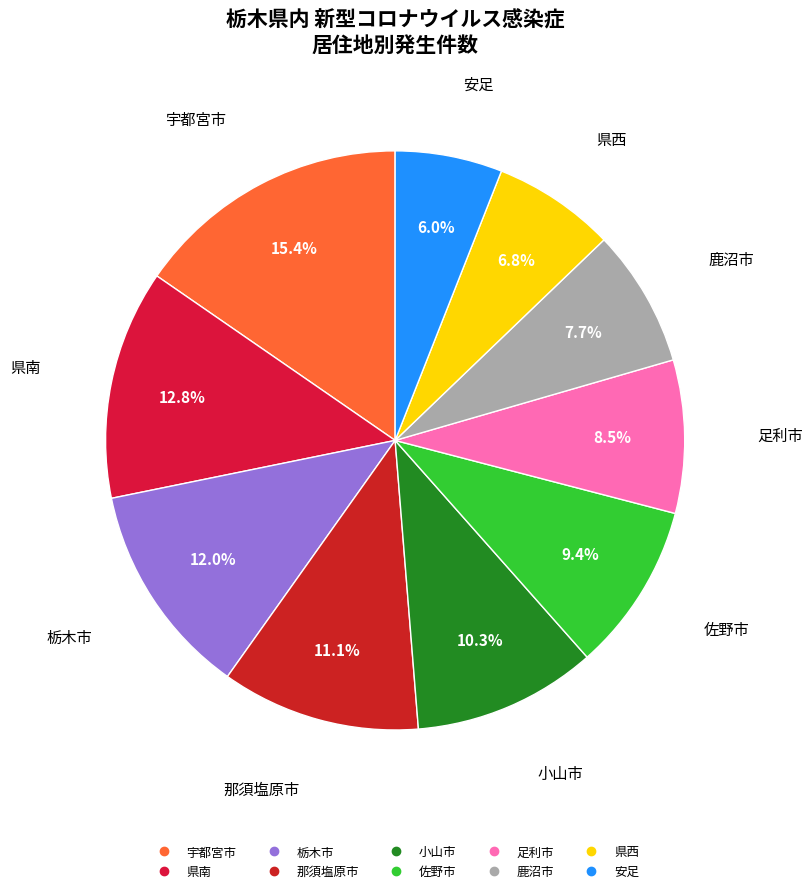

To the nearest percent, what is the difference between the 県西 and 栃木市 slice percentages?

5%